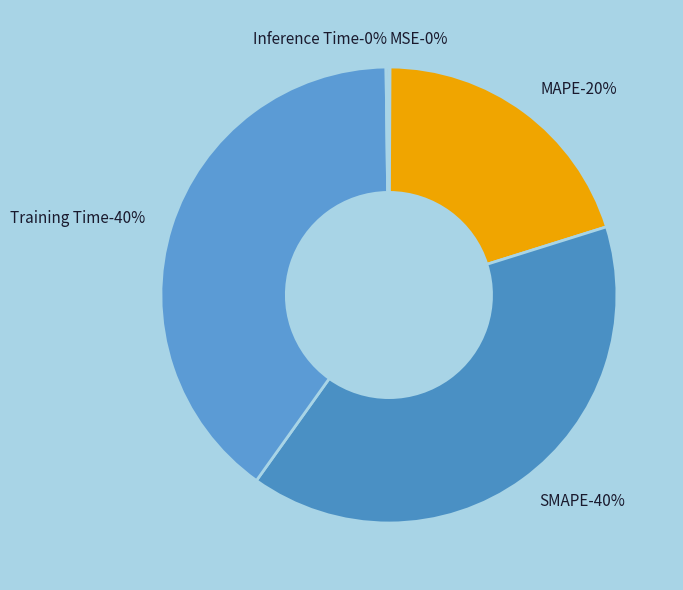

What is the smallest slice in the pie chart?

MSE